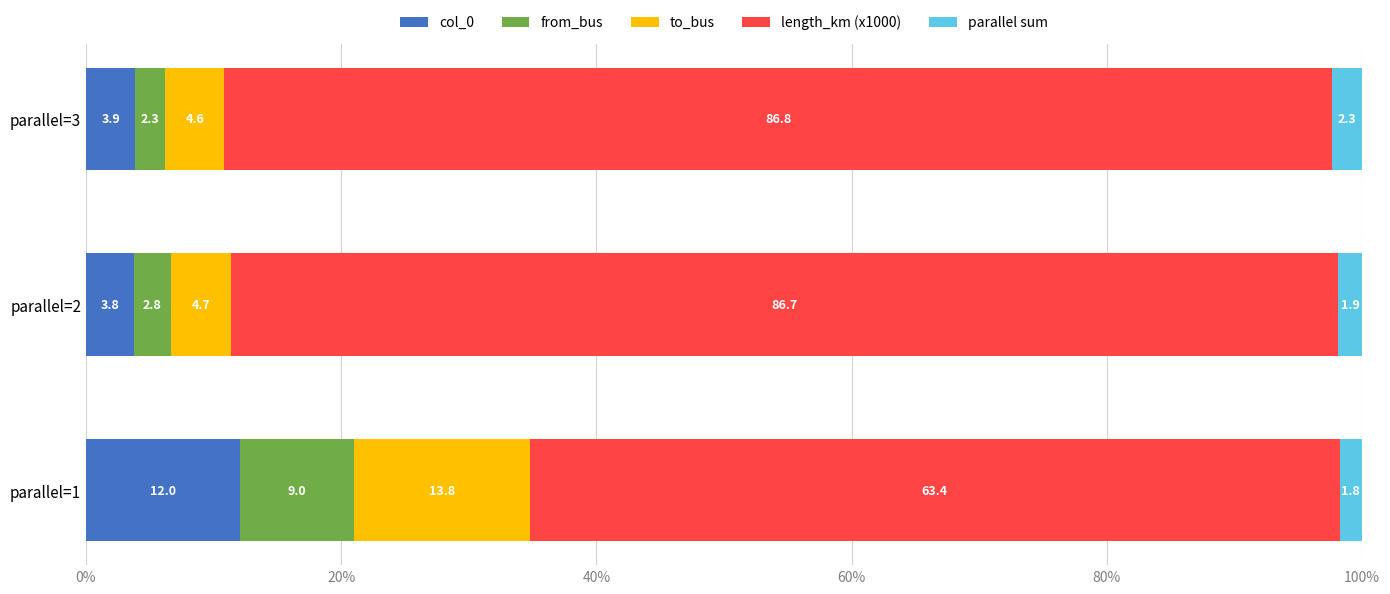

What is the average value of the col_0 series?

6.6